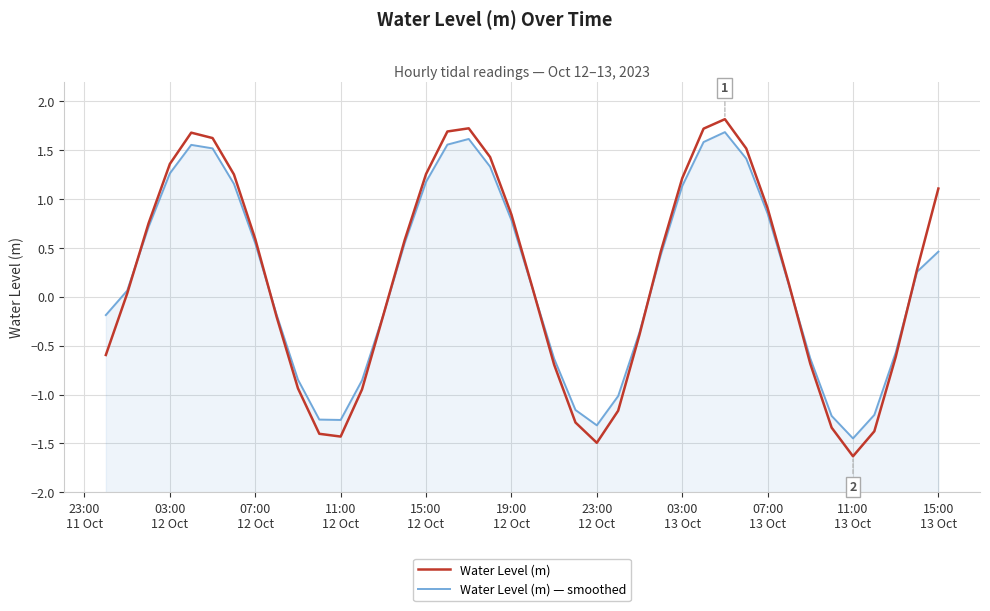

Rank the series by their average value, from lowest to highest.

Water Level (m) — smoothed, Water Level (m)